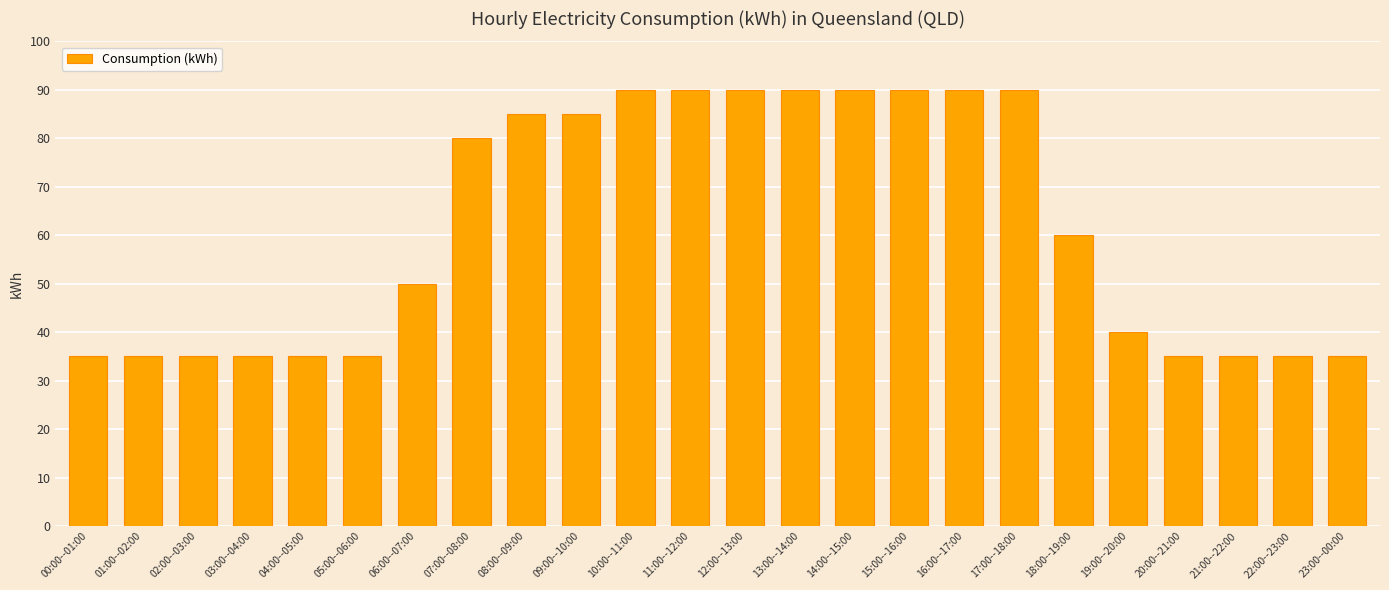

What is the difference between the maximum and minimum values?

55